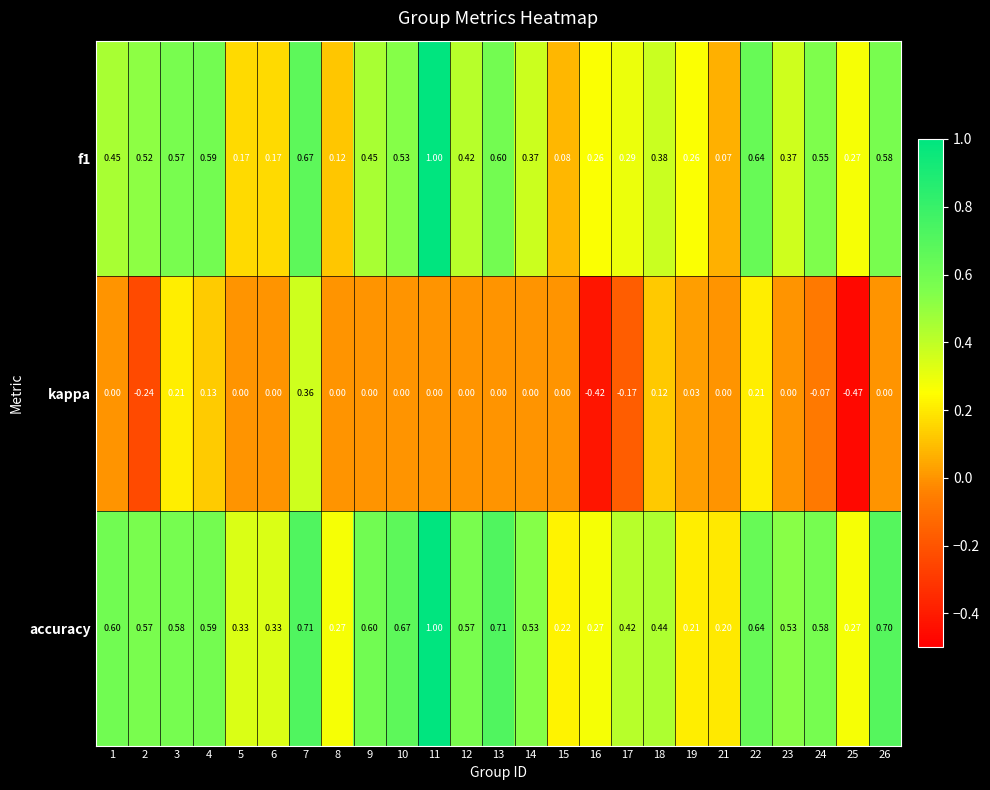

Is the value of kappa at 7 greater than the value of f1 at 13?

No